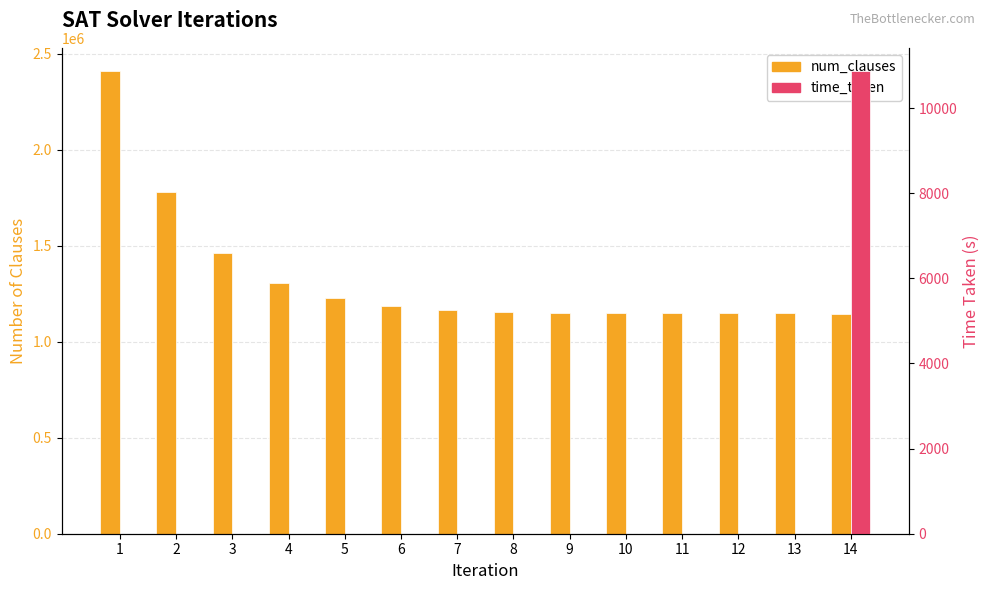

Reading left to right, what are all the values shown in this chart?

num_clauses: 2410317.0	1778509.0	1462605.0	1304653.0	1225805.0	1186381.0	1166669.0	1156685.0	1151821.0	1149261.0	1147981.0	1147469.0	1147213.0	1146957.0
time_taken: 0.3	0.3	0.2	0.2	0.2	0.2	0.2	0.2	0.2	0.2	0.2	0.2	0.2	10869.9